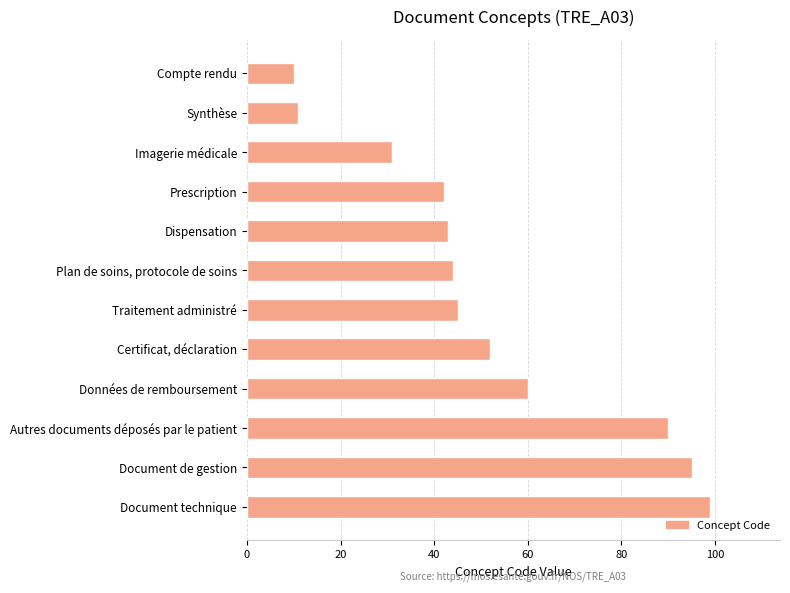

Rank the categories by value from lowest to highest.

Compte rendu, Synthèse, Imagerie médicale, Prescription, Dispensation, Plan de soins, protocole de soins, Traitement administré, Certificat, déclaration, Données de remboursement, Autres documents déposés par le patient, Document de gestion, Document technique